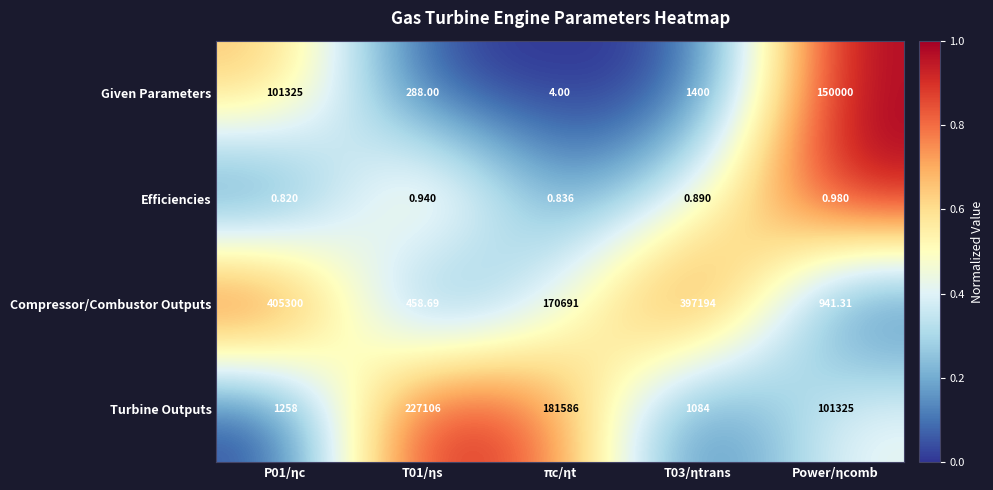

Rank the series at T03/ηtrans from highest to lowest value.

Compressor/Combustor Outputs, Given Parameters, Turbine Outputs, Efficiencies